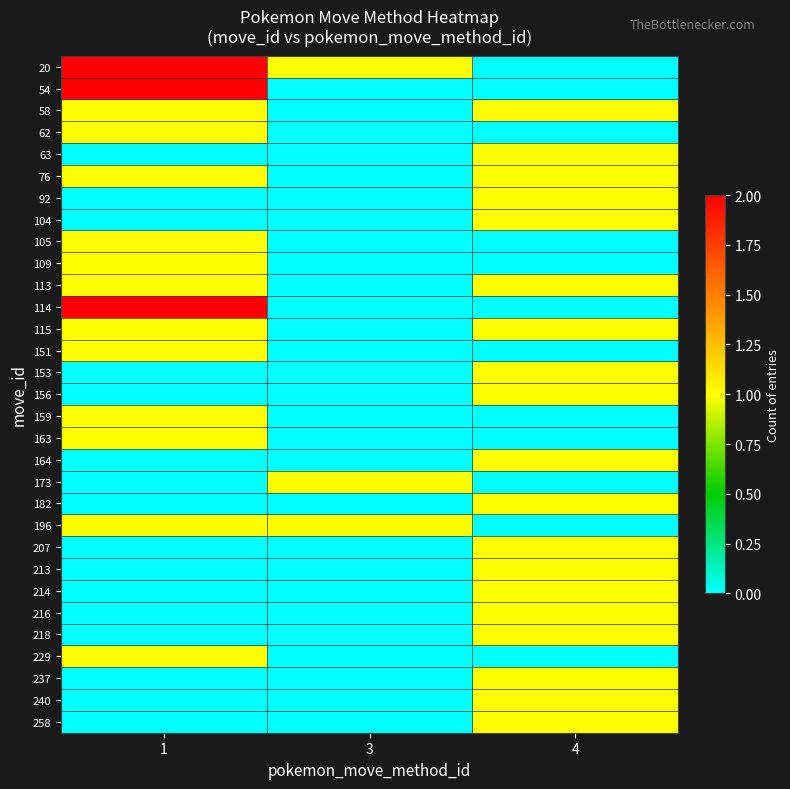

How many series are shown in this chart?

31